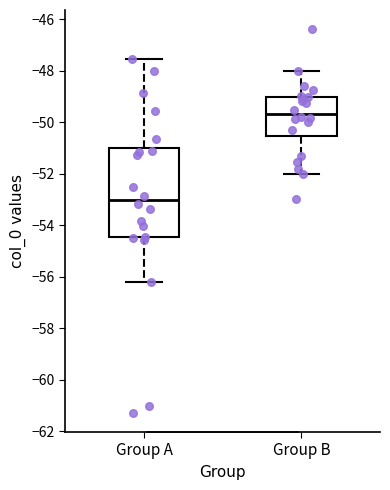

Reading left to right, transcribe this box plot: for each box, give where its median line is, the range the box spans, and where its two whiskers end, as read against the y-axis. The values are not printed on the chart, so give them approximately, as read against the axis.

Group A: median -53.0, box -54.4 to -51.0, whiskers -56.2 to -47.6
Group B: median -49.6, box -50.6 to -49.0, whiskers -52.0 to -48.0